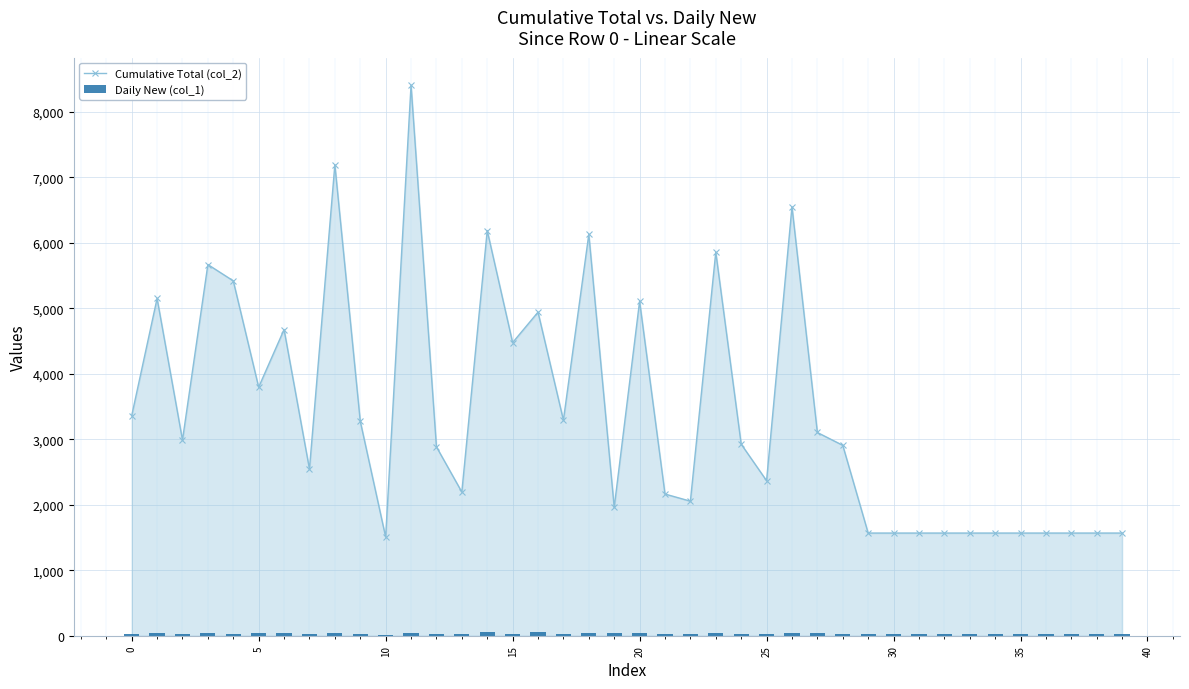

True or false: Cumulative Total (col_2) has more than 2 interior local peaks.

True